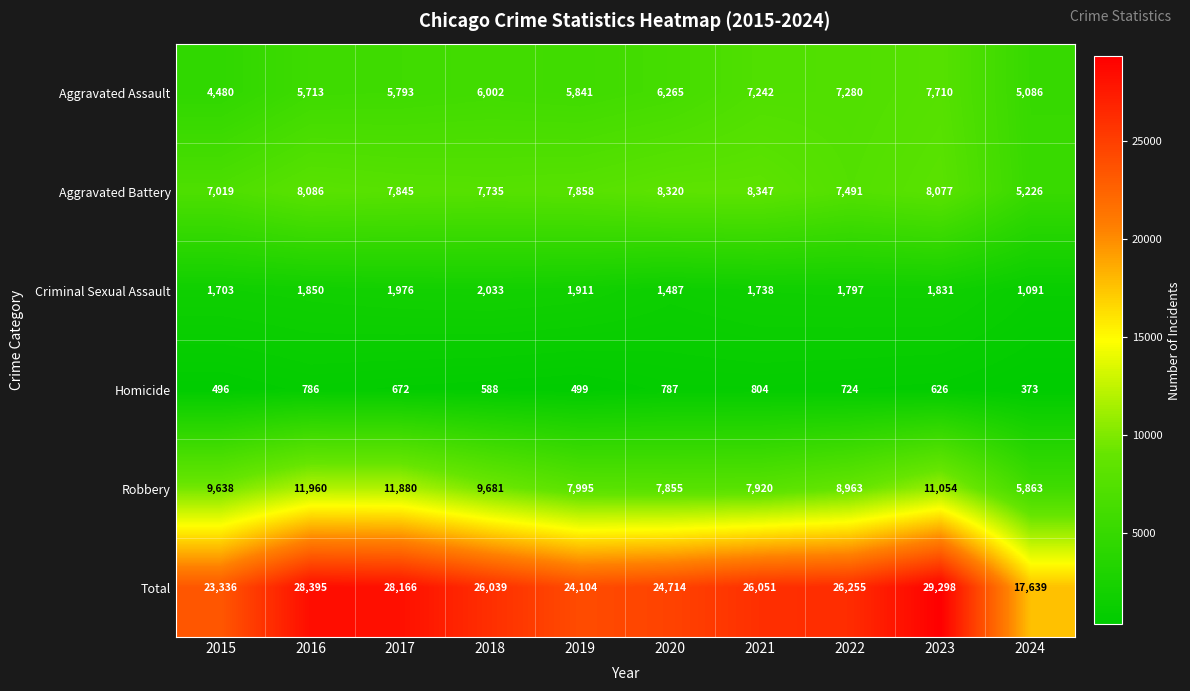

What is the minimum value shown in the chart?

373